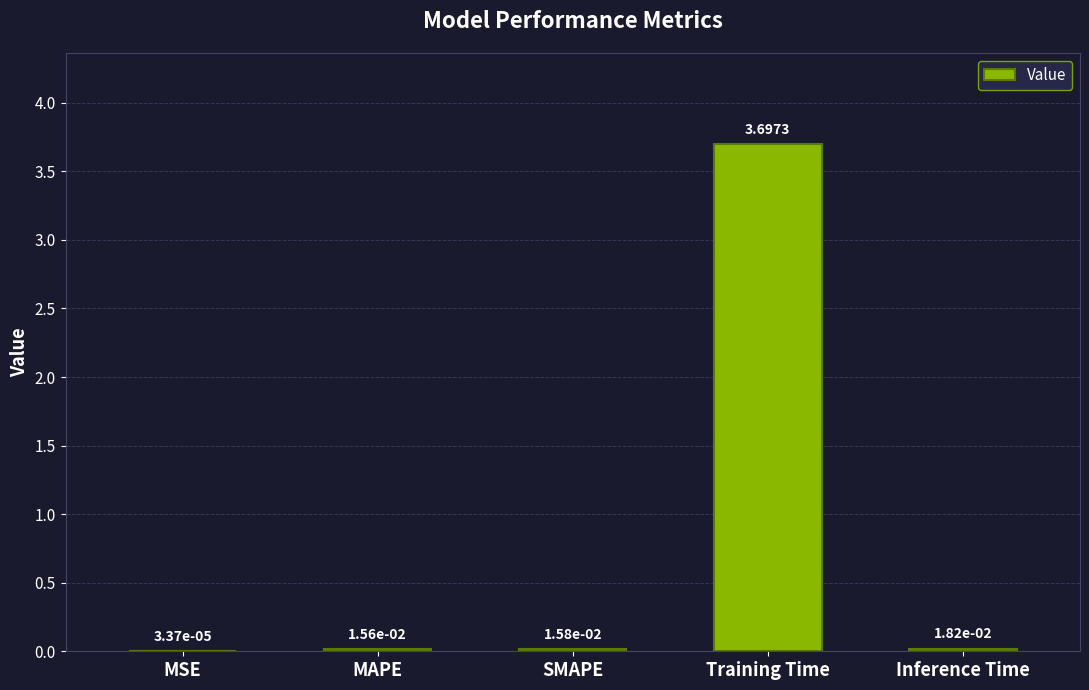

At which label is the value closest to 1?

Inference Time